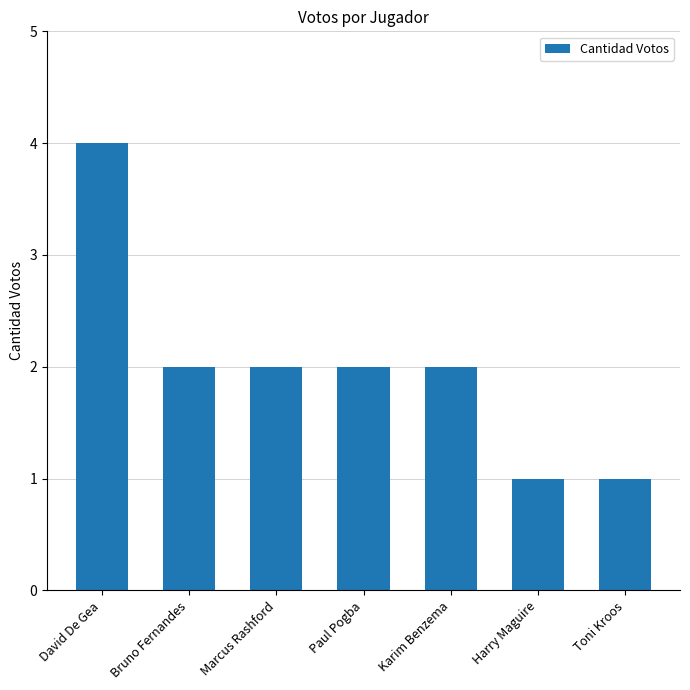

What is the sum of all values?

14